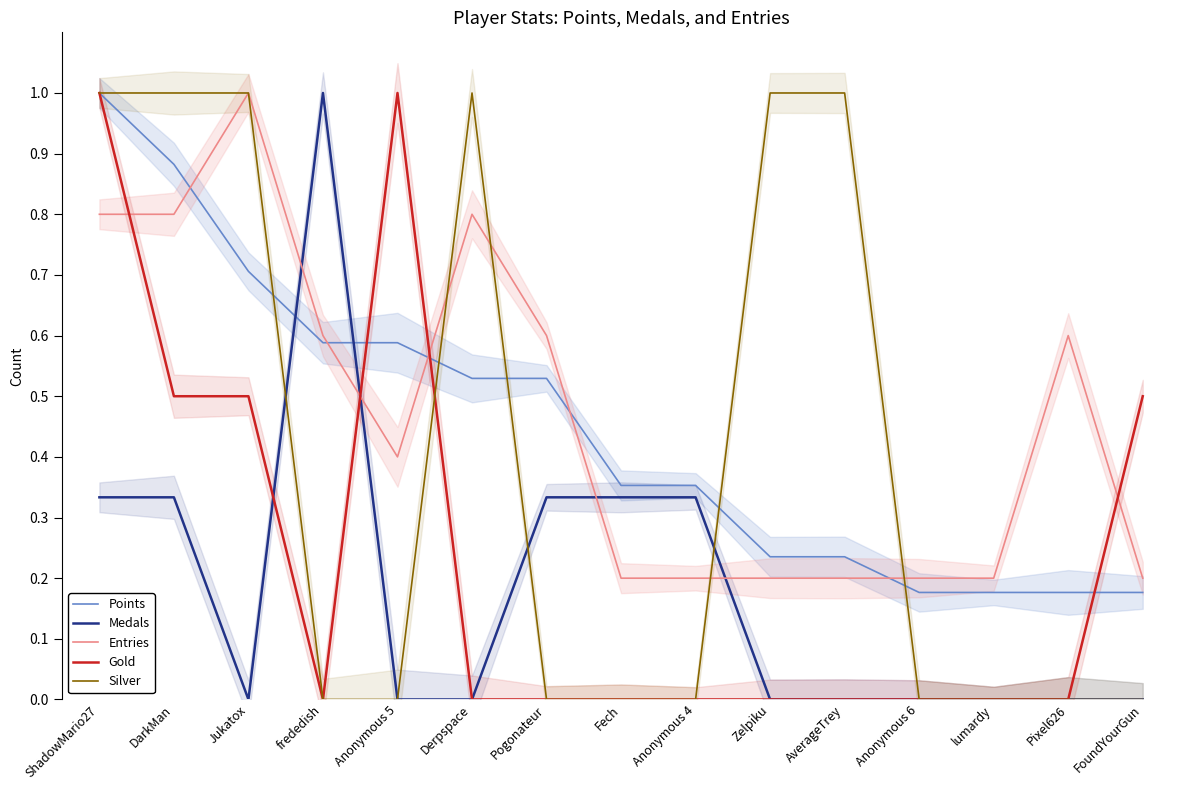

Which series has the widest spread of values?

Medals